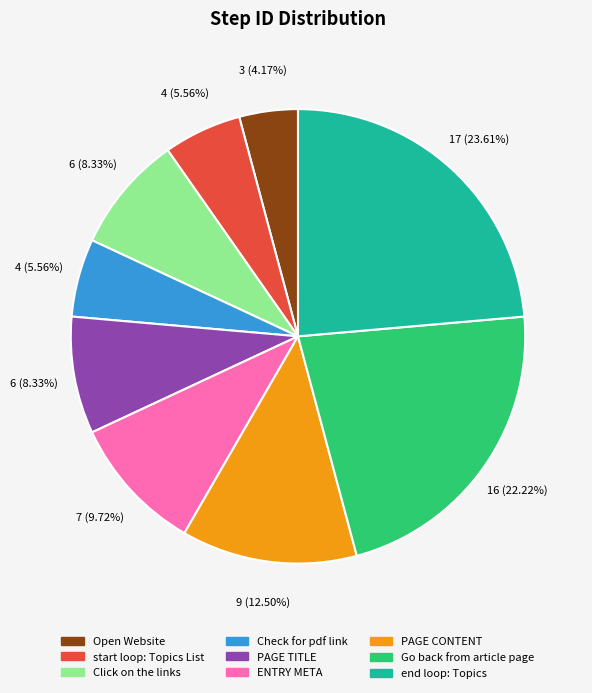

How many segments does this pie chart have?

9